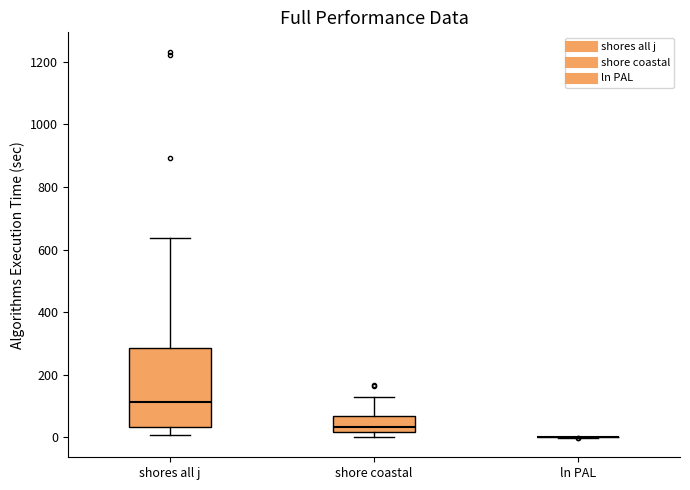

Reading left to right, transcribe this box plot: for each box, give where its median line is, the range the box spans, and where its two whiskers end, as read against the y-axis. The values are not printed on the chart, so give them approximately, as read against the axis.

shores all j: median 120, box 40 to 280, whiskers 0 to 640
shore coastal: median 40, box 20 to 60, whiskers 0 to 120
ln PAL: box collapsed to a line at 0, whiskers 0 to 0